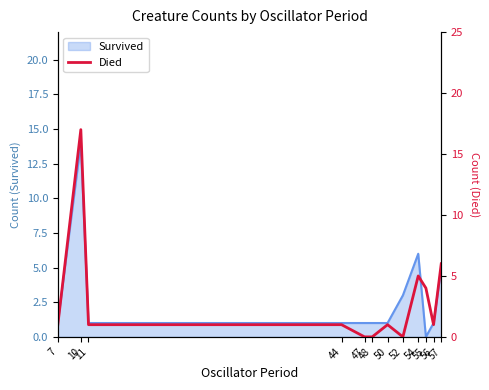

What is the approximate value at 55?

4